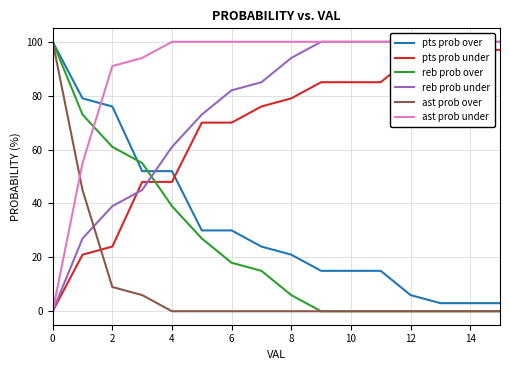

True or false: ast prob over has a value of 50 at 14.

False